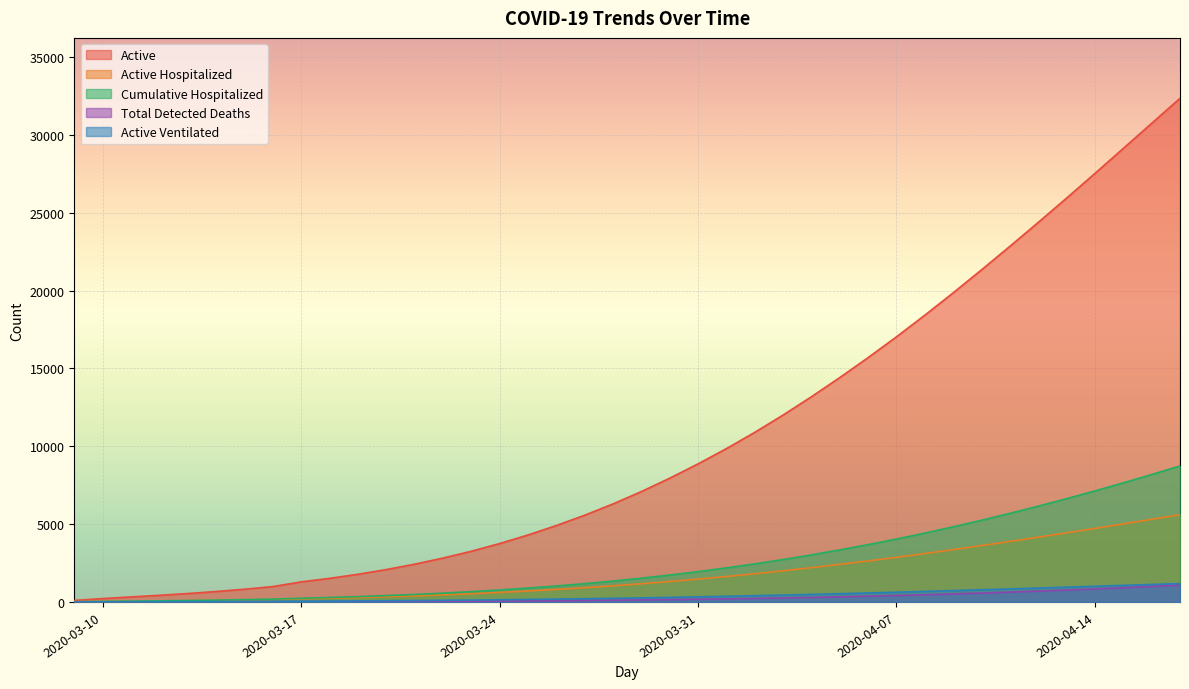

At which category does the chart reach its minimum across all series?

2020-03-09